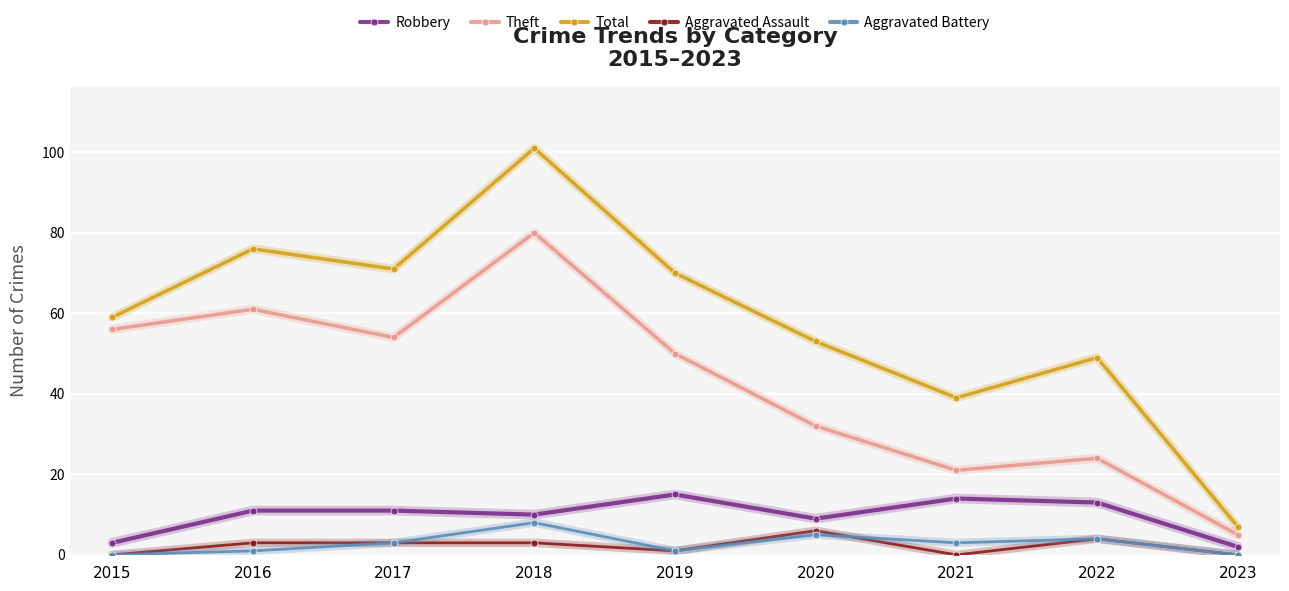

True or false: Aggravated Assault and Total cross at least once.

False